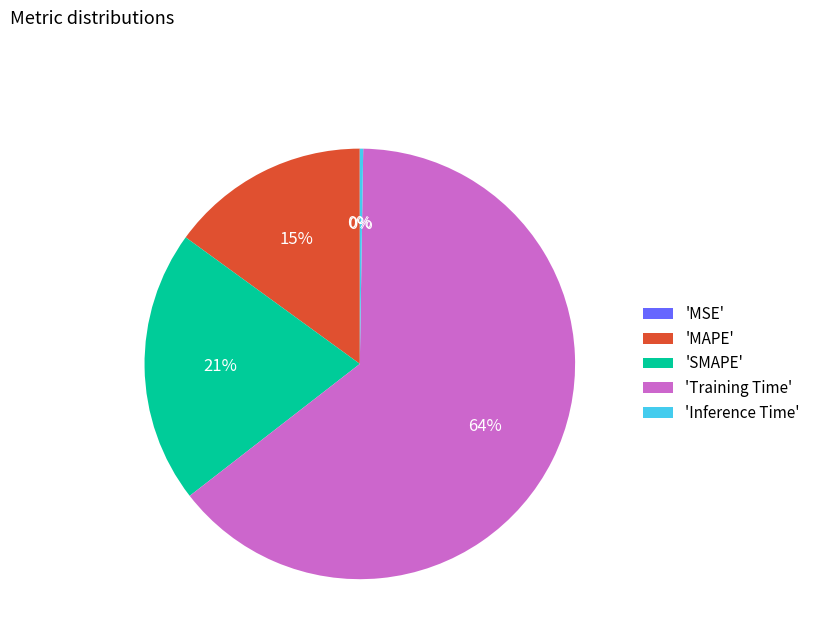

Is there a majority slice in this chart?

Yes